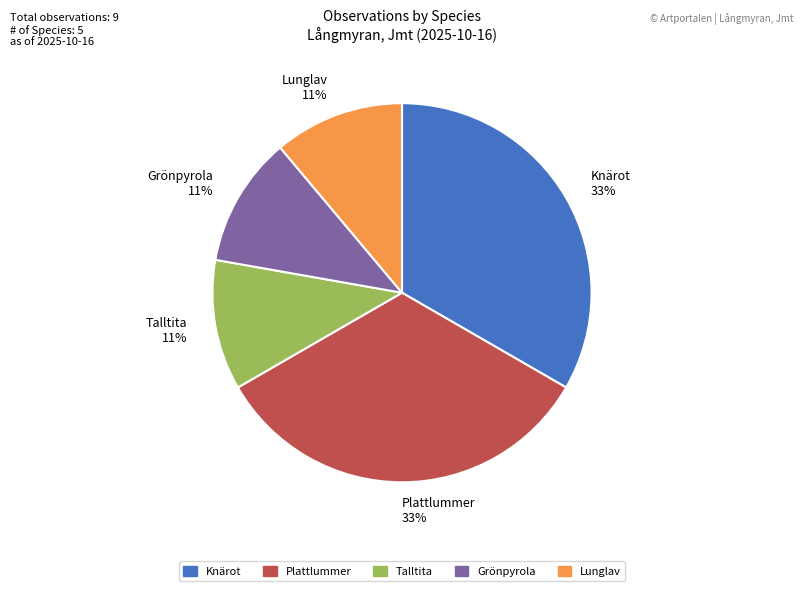

What percentage is the Plattlummer slice, to the nearest percent?

33%